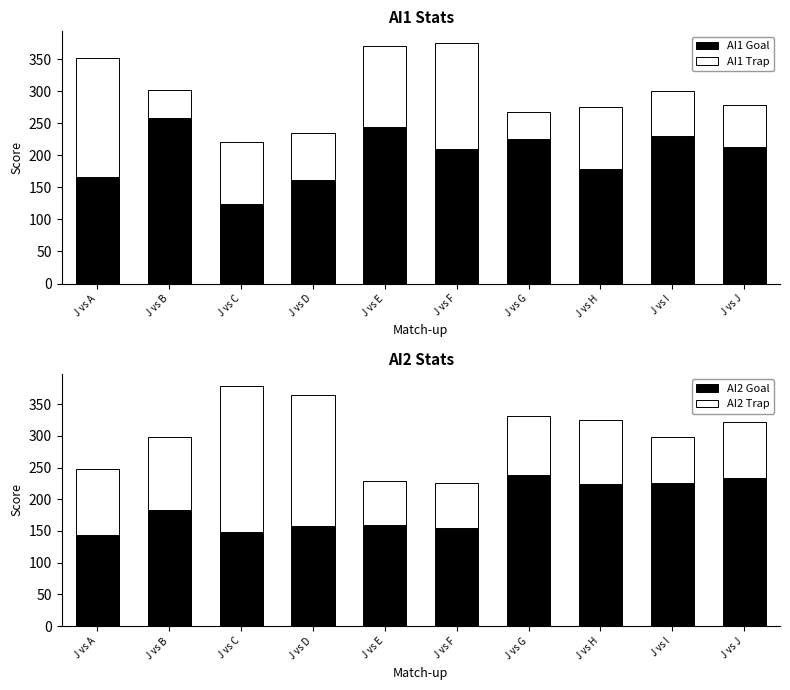

Which series changed the most between J vs H and J vs J?

AI1 Goal